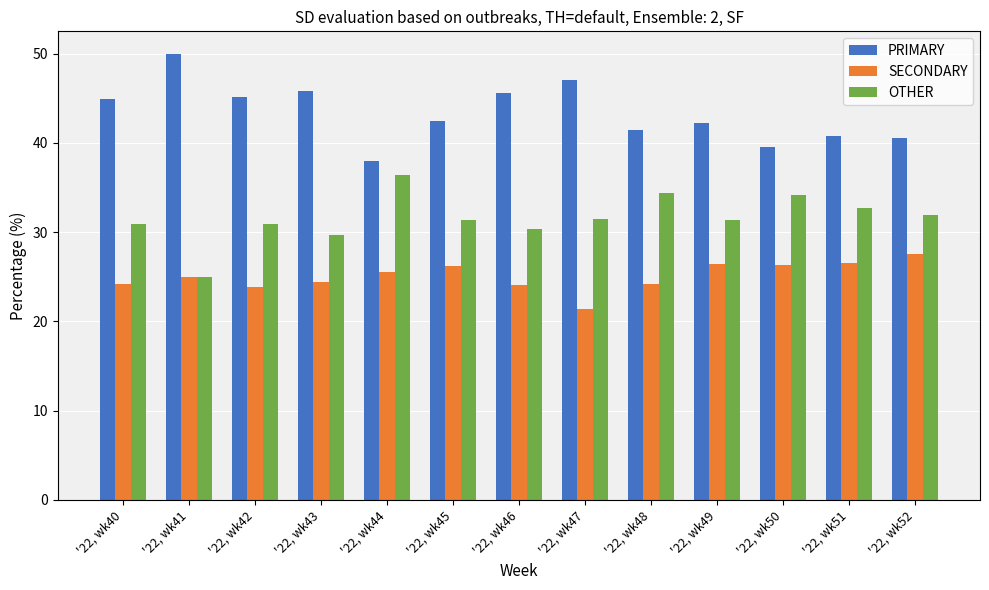

What is the difference between the SECONDARY values at '22, wk44 and '22, wk52?

2.0